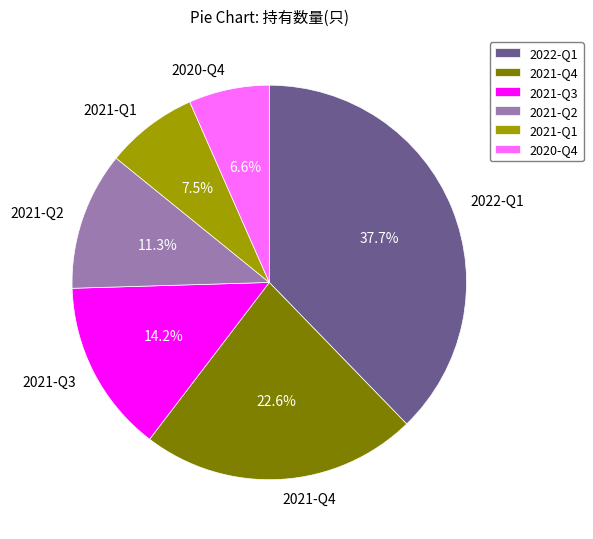

What is the smallest slice in the pie chart?

2020-Q4